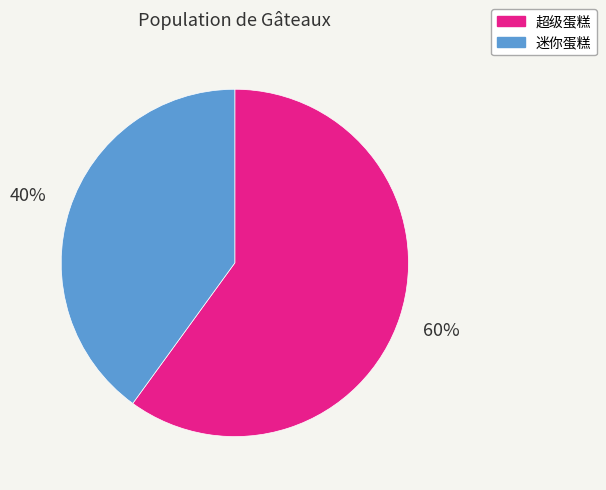

Is it true that 超级蛋糕 is 53% of the pie?

False